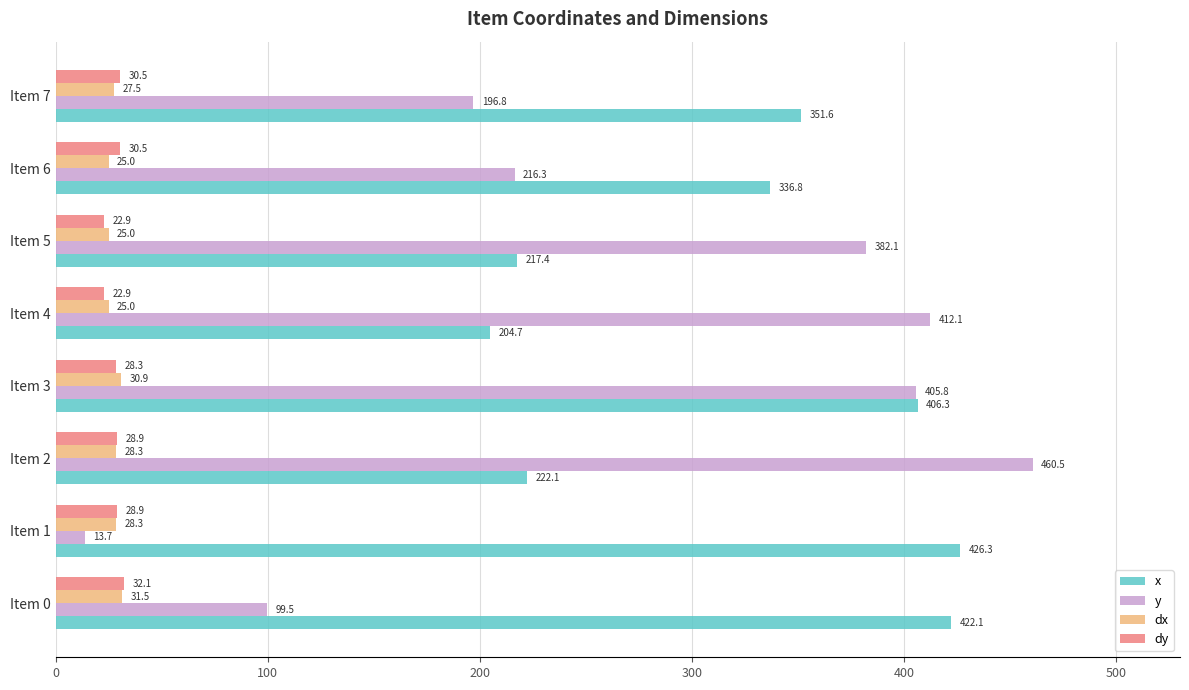

At which category is the sum across all series the highest?

Item 3